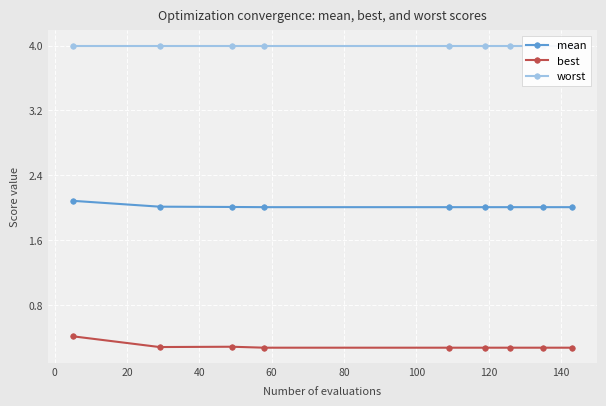

What is the minimum value for mean?

2.0